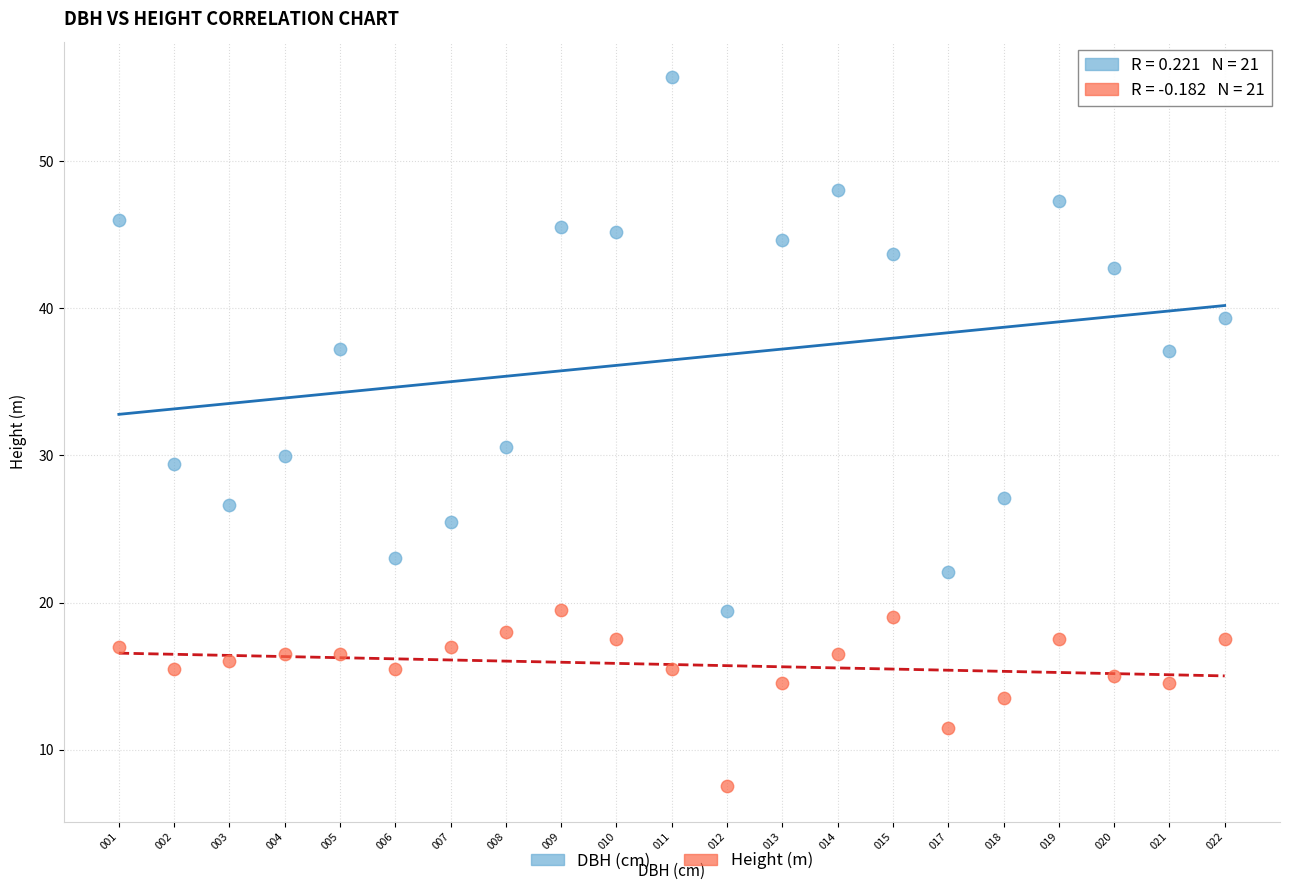

Across all data points, what is the range of Y values (max minus min)?

48.2